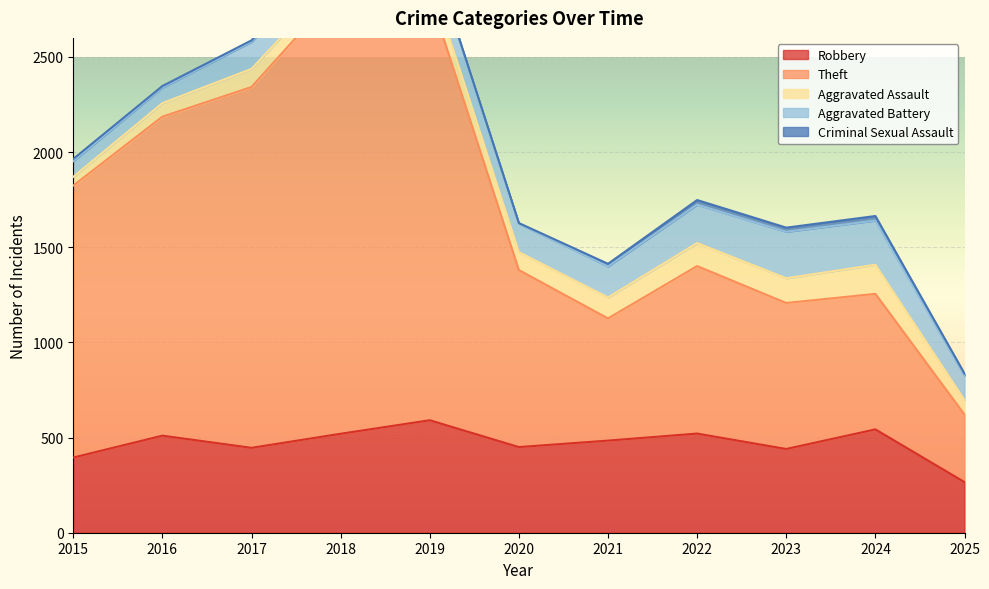

True or false: Aggravated Assault and Robbery intersect in this chart.

False